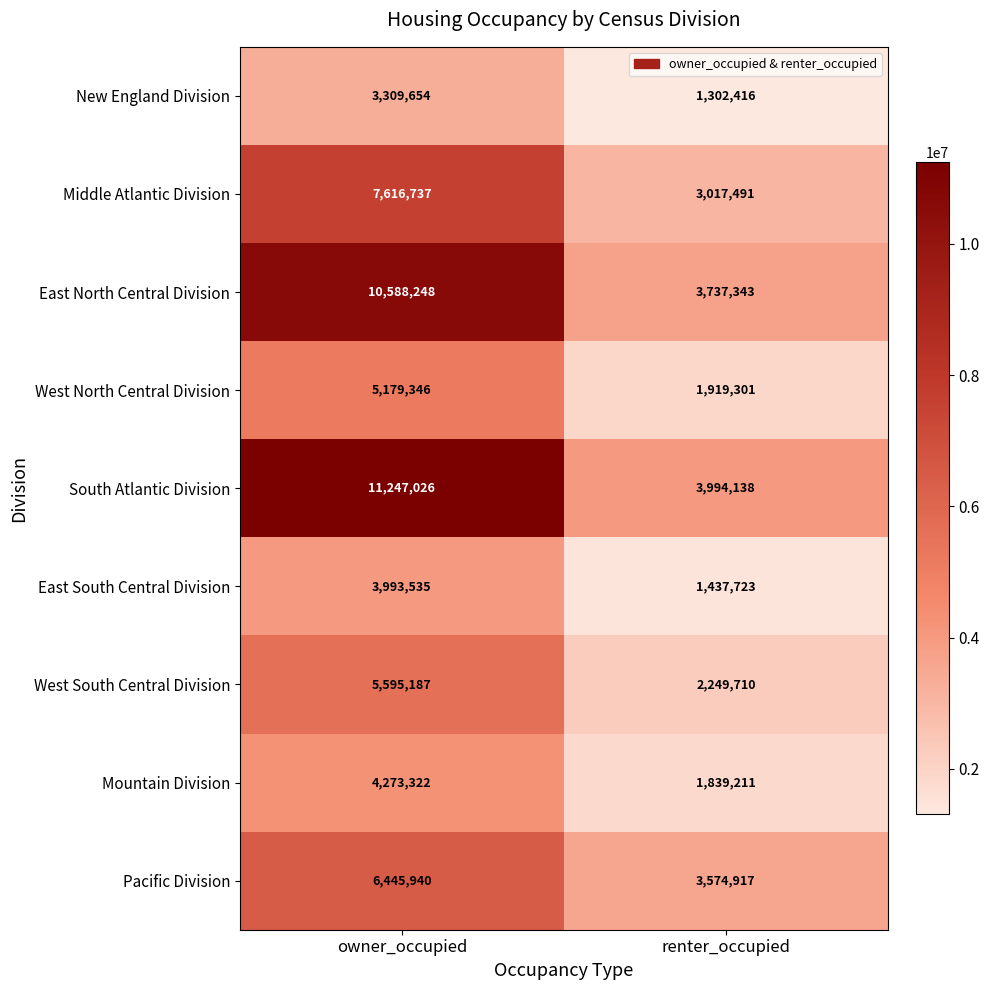

What is the difference between the maximum and minimum values in the New England Division series?

2007238